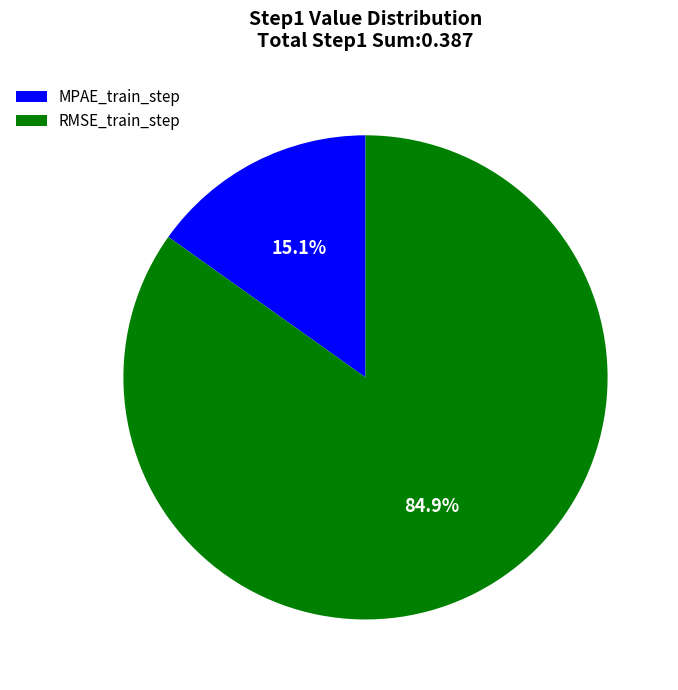

Which slice is the largest?

RMSE_train_step